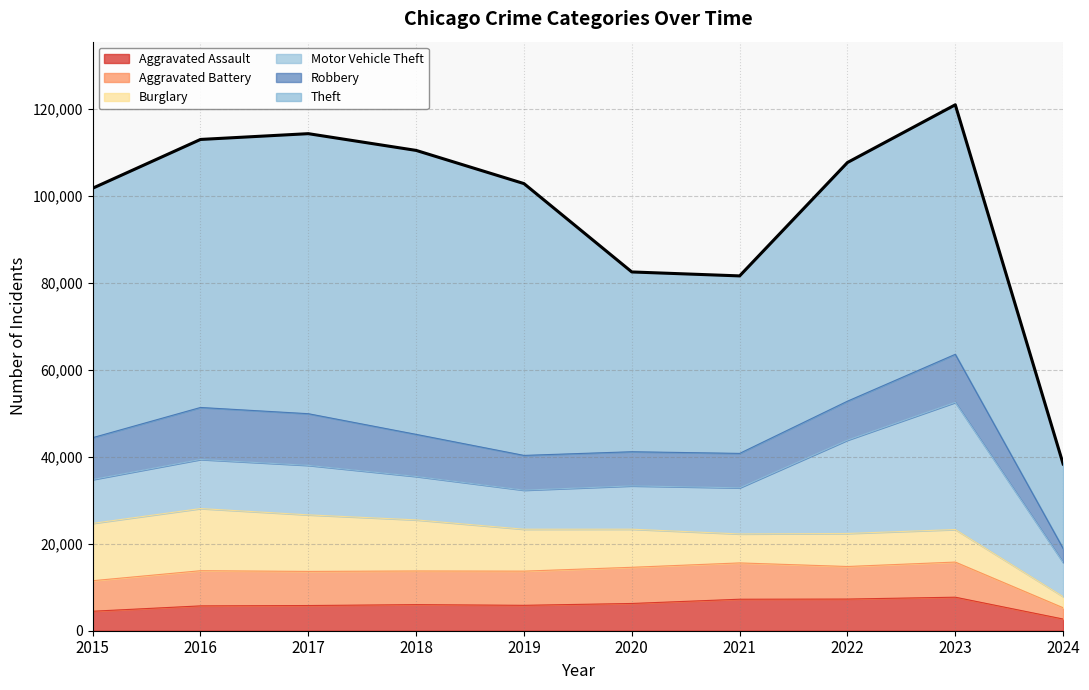

Which series has the widest spread of values?

Theft